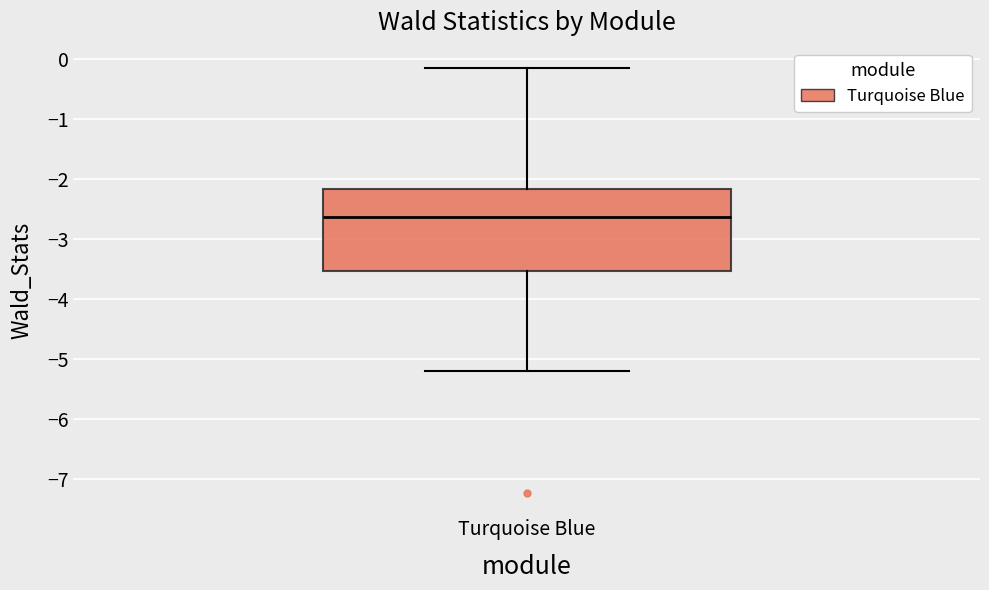

Where does the upper whisker of the box for Turquoise Blue end on the y-axis? The values are not printed on the chart, so give them approximately, as read against the axis.

-0.1